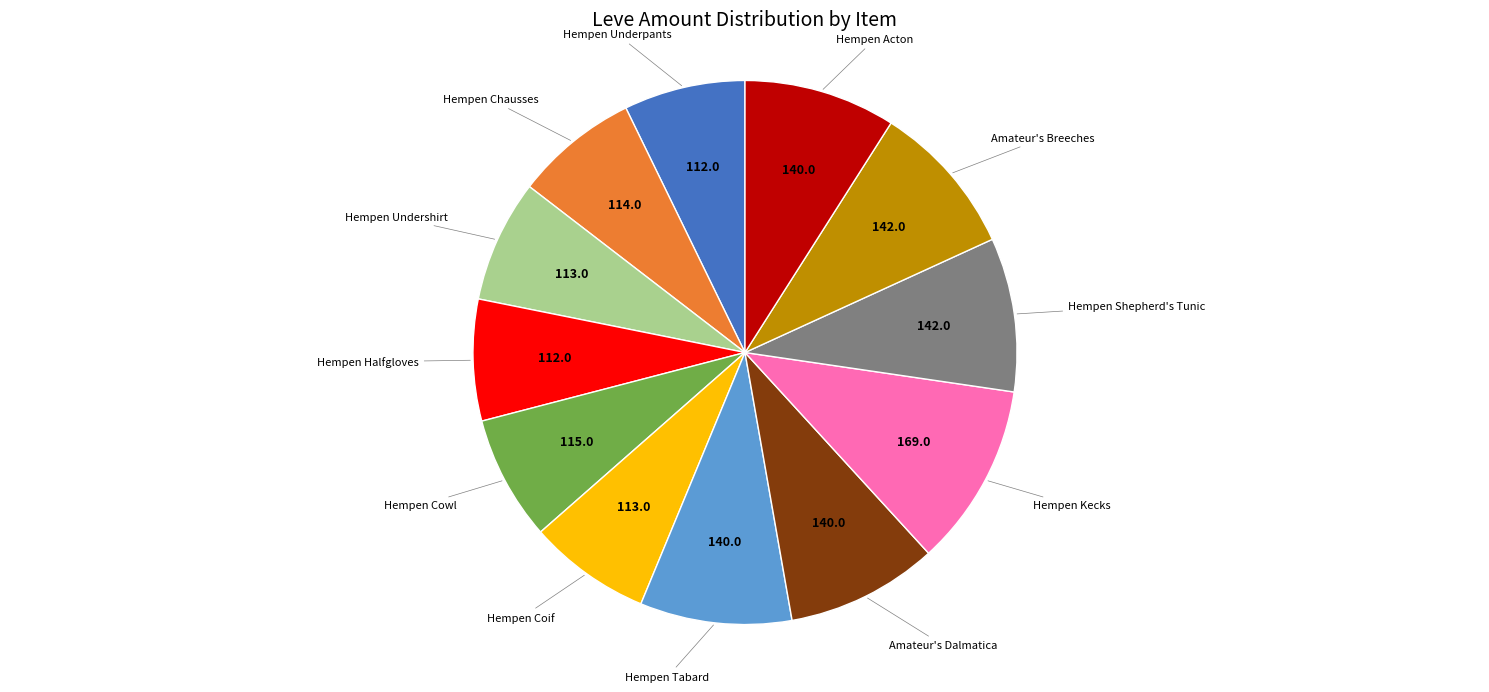

Is there a majority slice in this chart?

No